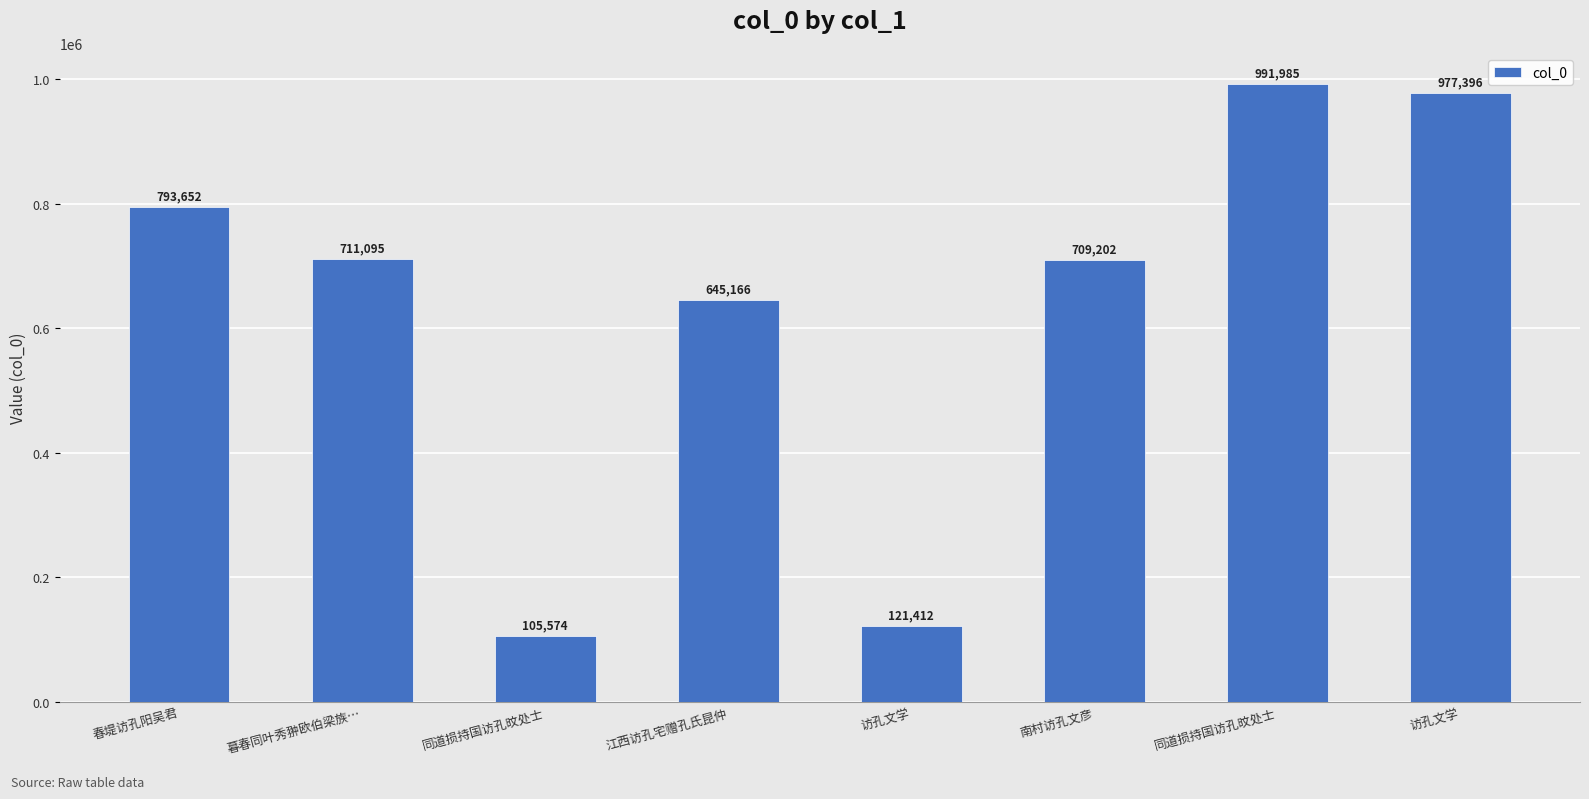

How many values are below 711095?

4